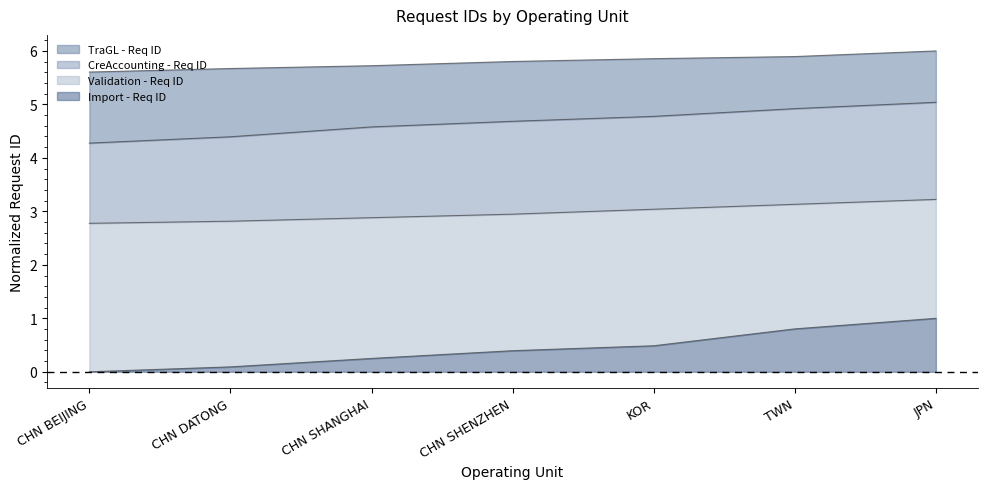

True or false: TraGL - Req ID and CreAccounting - Req ID cross at least once.

False